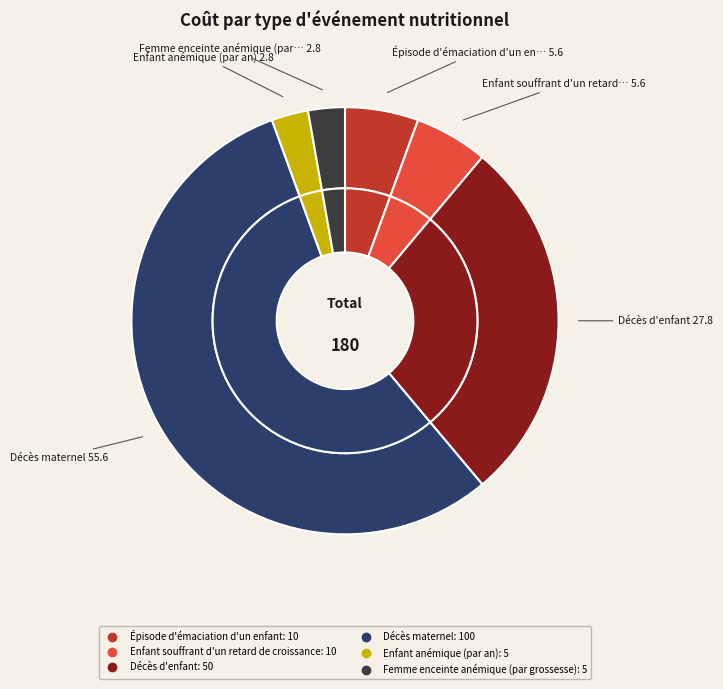

To the nearest percent, what is the difference between the largest and smallest slice percentages?

53%